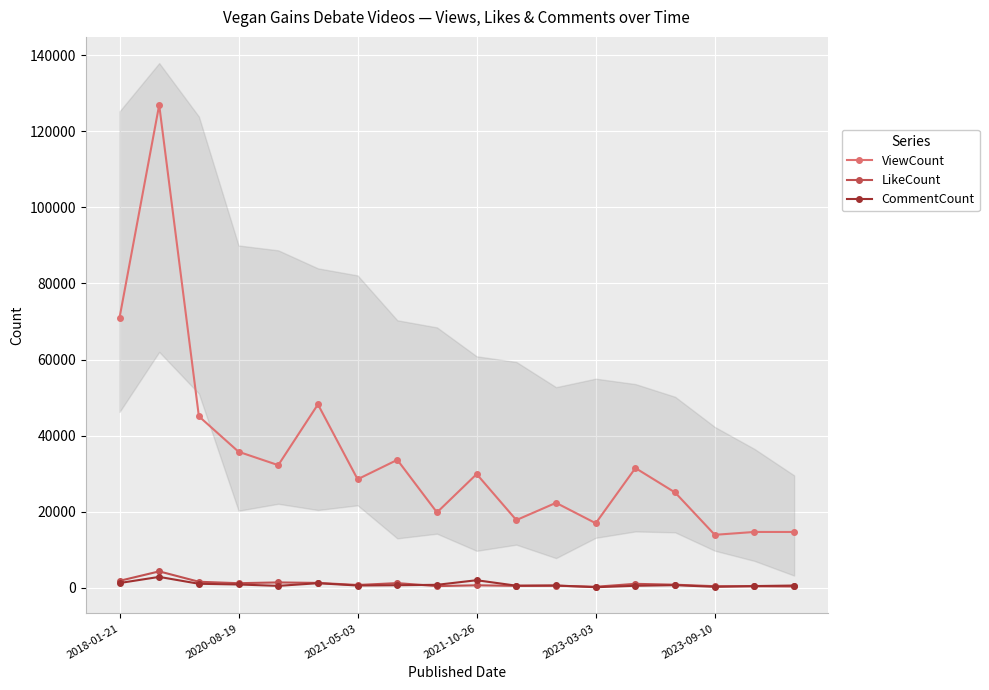

At how many categories does at least one series exceed 60354?

2